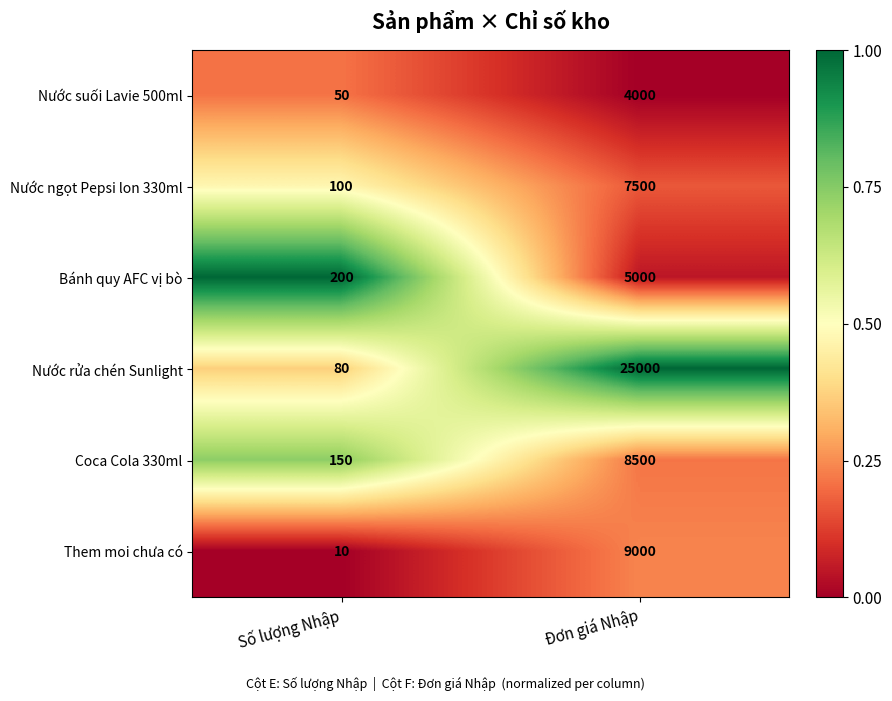

What is the sum of the Nước rửa chén Sunlight values at Số lượng Nhập and Đơn giá Nhập?

25080